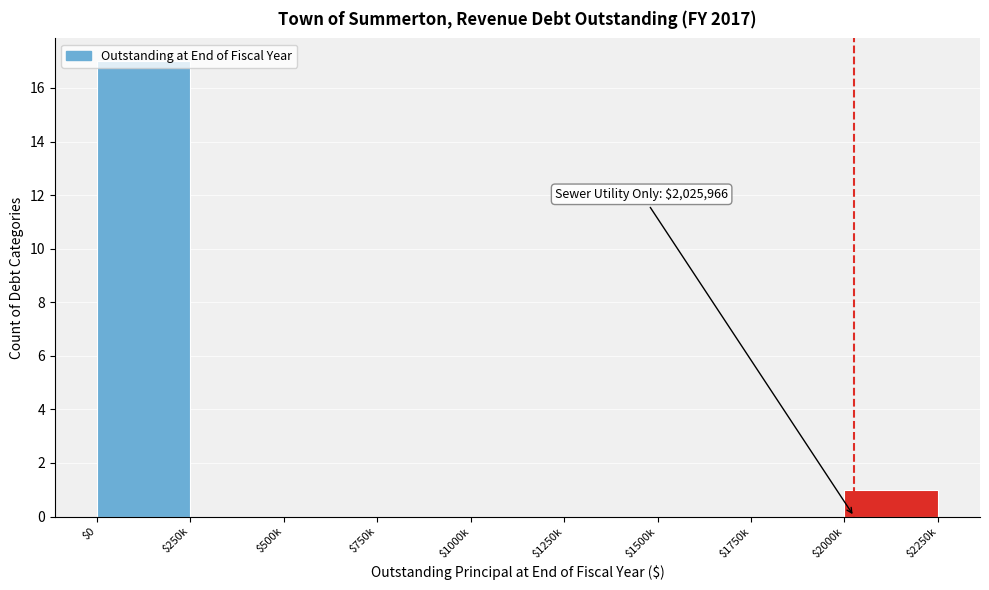

True or false: the data shows -7 at $1500k.

False